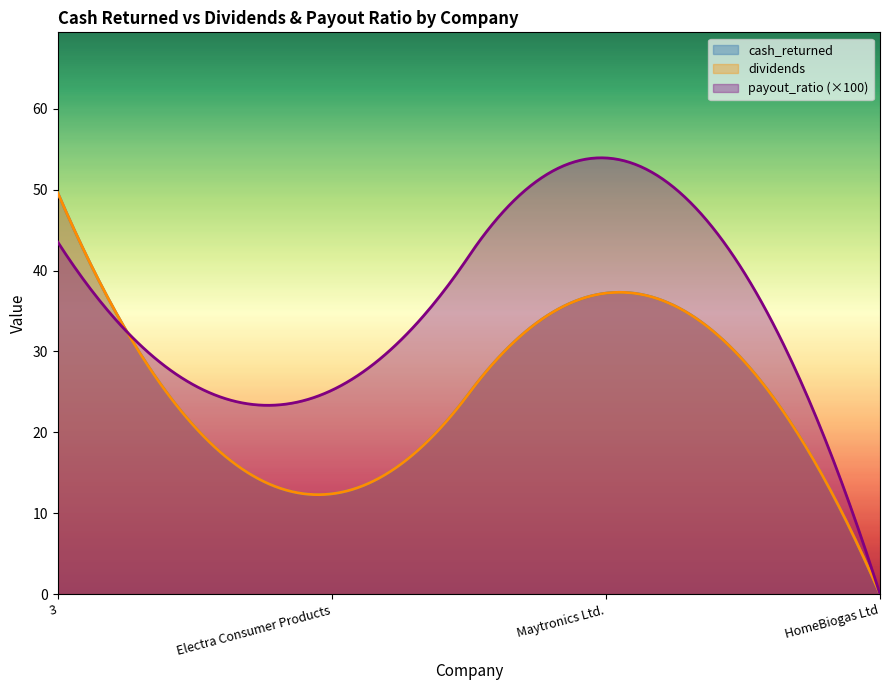

How many lines are shown in the chart?

3